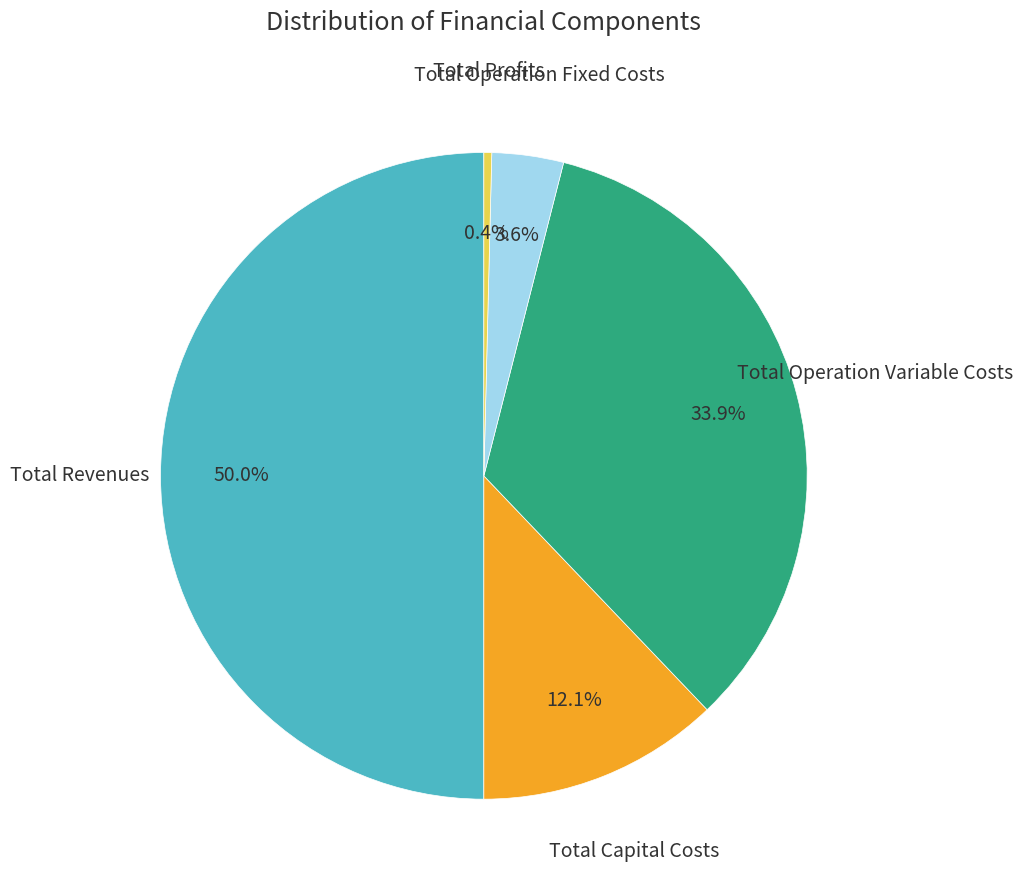

Which category has the biggest portion of the pie?

Total Revenues